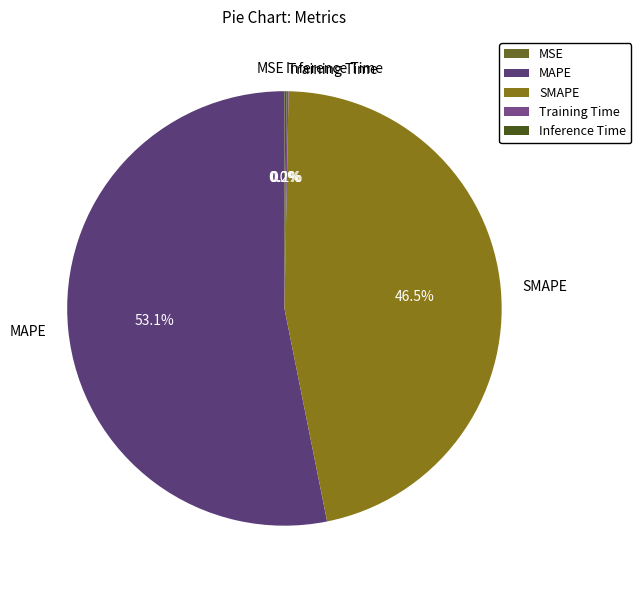

Which category accounts for the majority?

MAPE